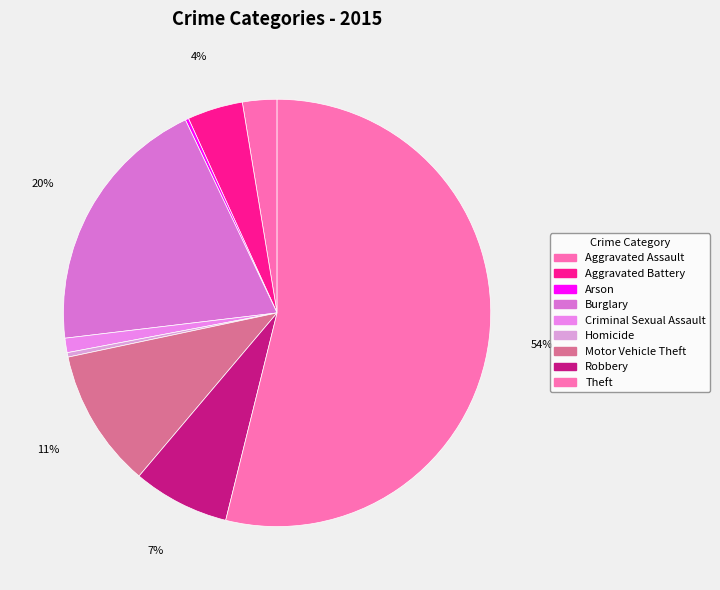

Which slice is the smallest?

Arson